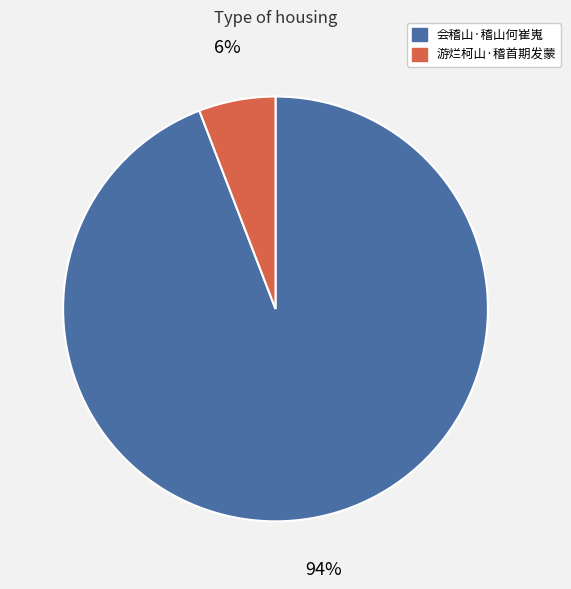

To the nearest percent, what is the difference between the 会稽山·稽山何崔嵬 and 游烂柯山·稽首期发蒙 slice percentages?

88%